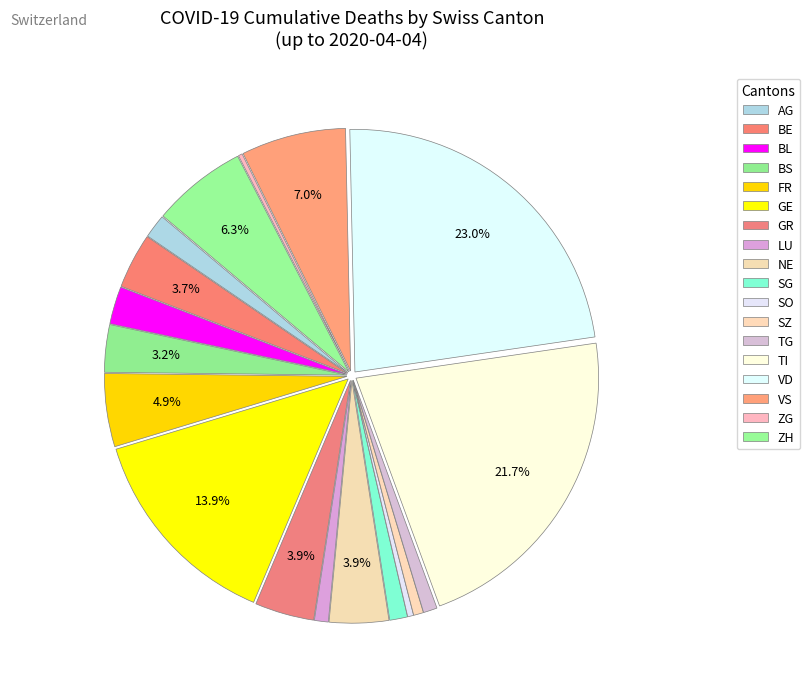

Is there a majority slice in this chart?

No